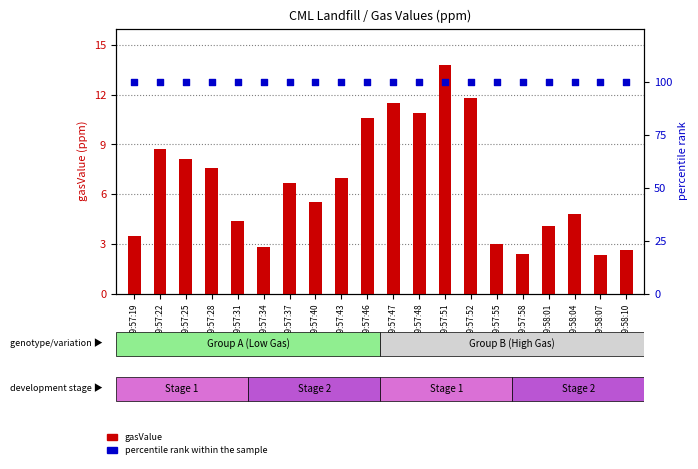

Is the value of percentile rank within the sample at 09:57:58 greater than the value of gasValue at 09:57:47?

Yes